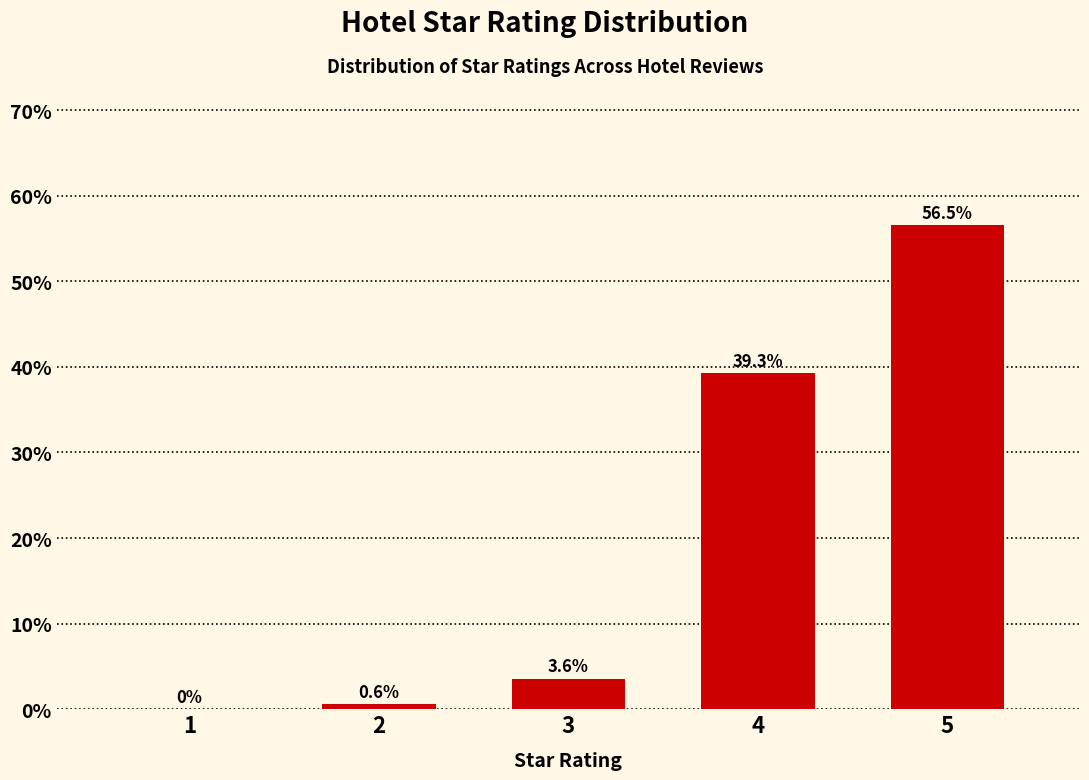

Reading left to right, what are all the values shown in this chart?

1=0.0	2=0.6	3=3.6	4=39.3	5=56.5